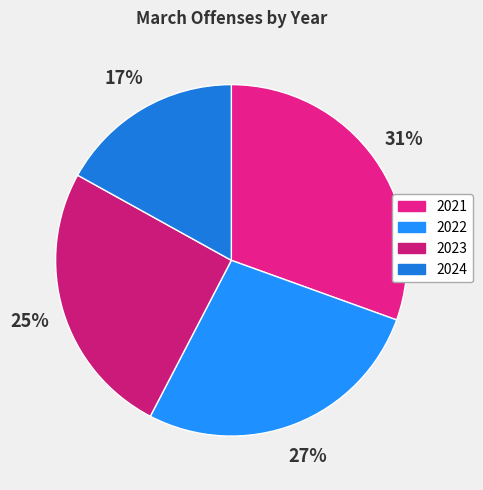

Which slice is the largest?

2021